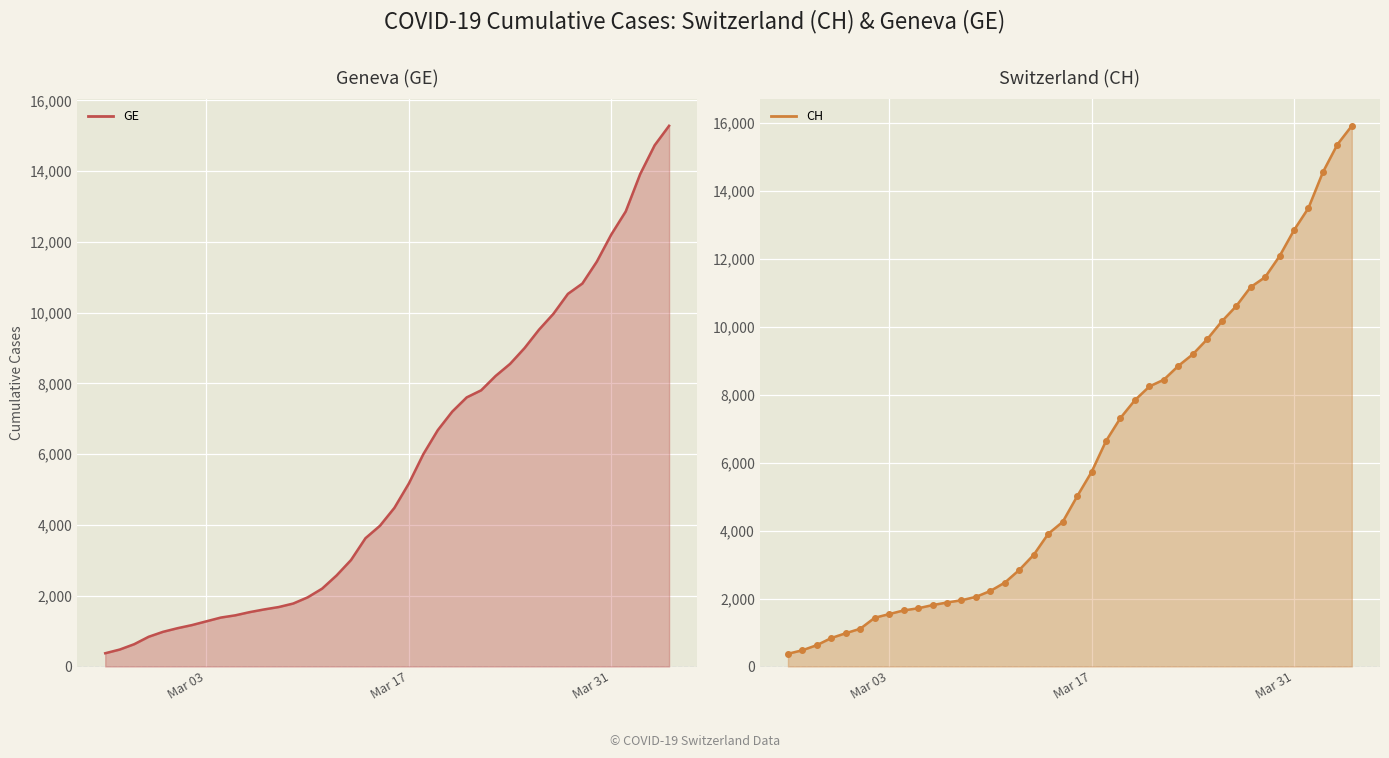

At how many categories does at least one series exceed 13319?

4